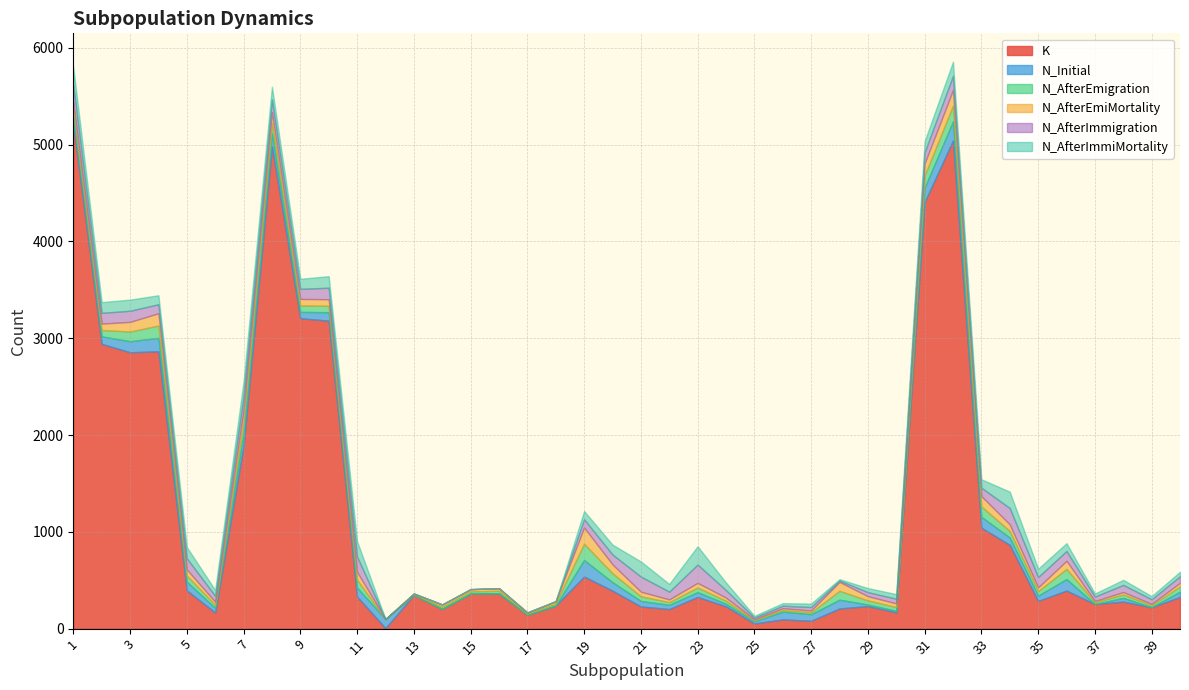

List the labels in order of N_Initial value, smallest first.

13, 14, 15, 16, 17, 18, 37, 39, 29, 30, 25, 24, 38, 22, 6, 23, 35, 40, 21, 9, 27, 34, 2, 26, 1, 10, 20, 5, 28, 11, 12, 33, 3, 36, 7, 8, 4, 31, 19, 32